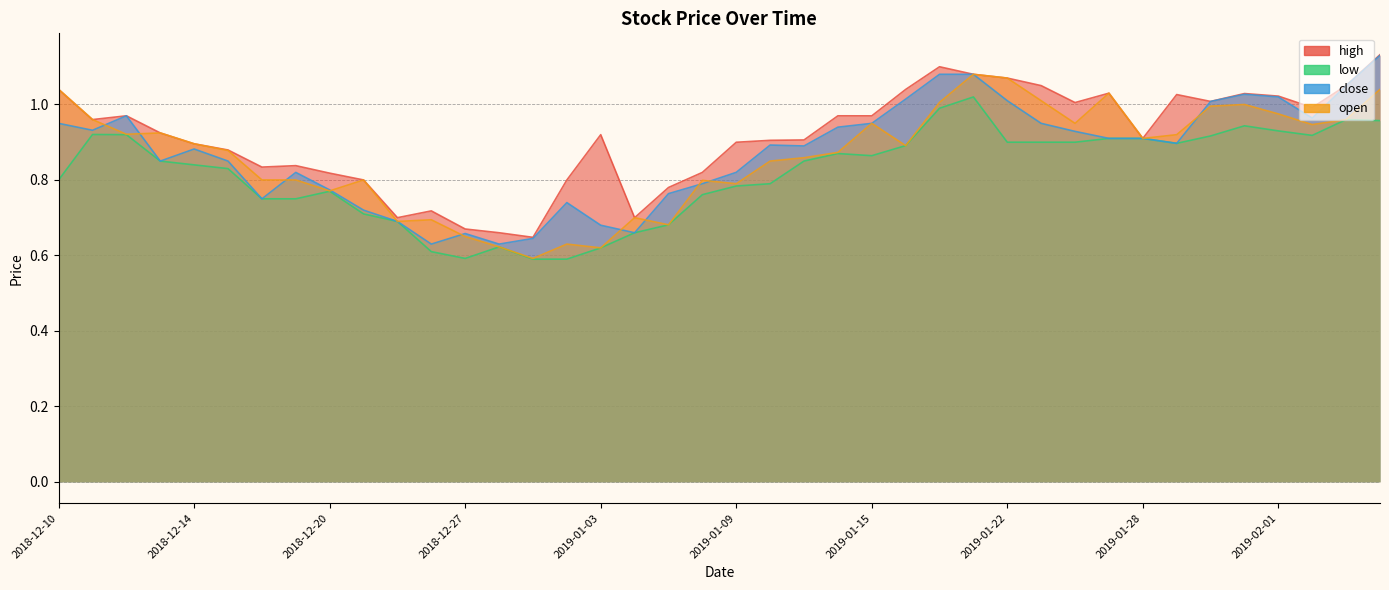

At which label does low reach its minimum?

2018-12-31